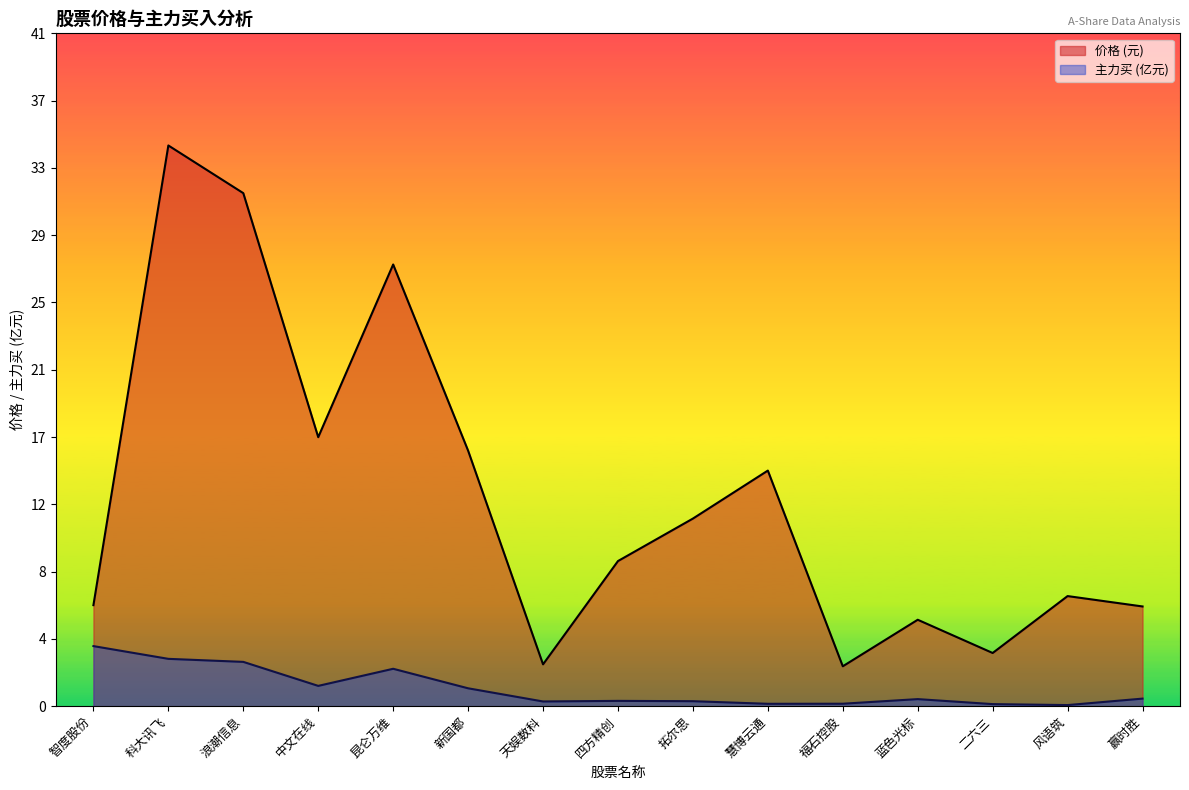

Rank the series at 中文在线 from lowest to highest value.

主力买, 价格